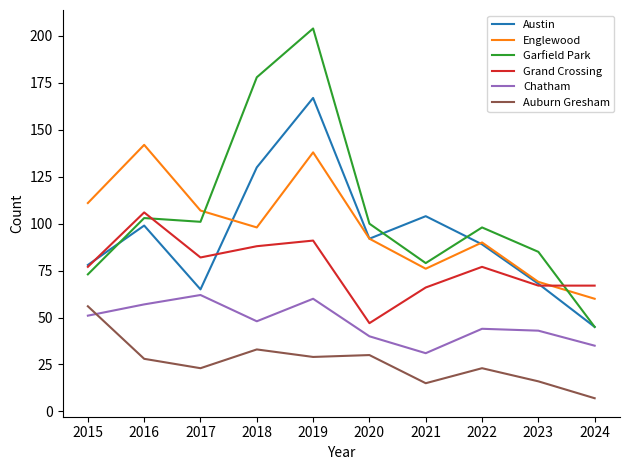

At which category is the sum across all series the highest?

2019